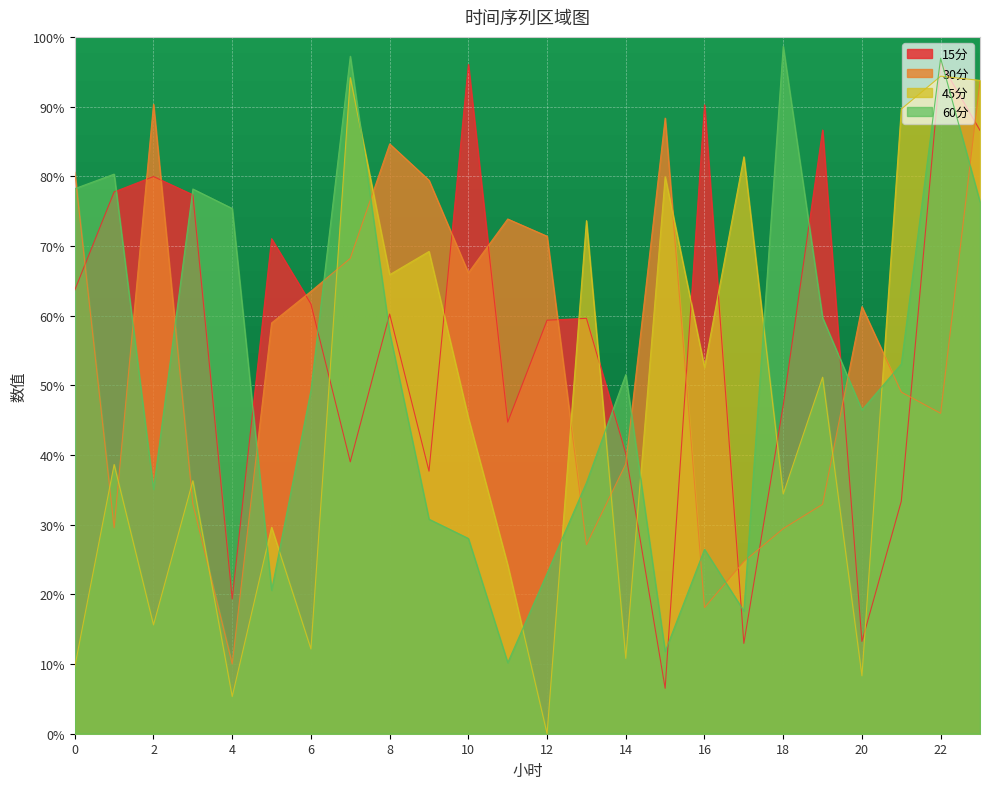

Reading left to right, transcribe all the data shown in this chart.

15分: 63.7	77.8	80.0	77.3	19.3	71.0	61.7	39.0	60.2	37.7	96.0	44.7	59.3	59.6	40.2	6.5	90.2	13.0	47.1	86.6	13.2	33.4	96.3	86.6
30分: 80.6	29.6	90.3	33.0	10.0	58.9	63.5	68.2	84.6	79.4	66.1	73.9	71.4	27.1	38.7	88.3	18.1	24.7	29.4	32.9	61.3	49.0	46.0	93.7
45分: 9.6	38.6	15.6	36.3	5.3	29.6	12.2	94.2	65.9	69.2	45.3	24.2	0.0	73.6	10.8	79.9	52.6	82.8	34.4	51.2	8.3	89.6	94.4	93.8
60分: 78.2	80.3	35.1	78.2	75.4	20.6	49.3	97.2	57.6	30.8	28.0	10.2	23.0	36.0	51.5	11.8	26.5	17.6	98.6	59.7	46.5	53.1	96.9	76.3